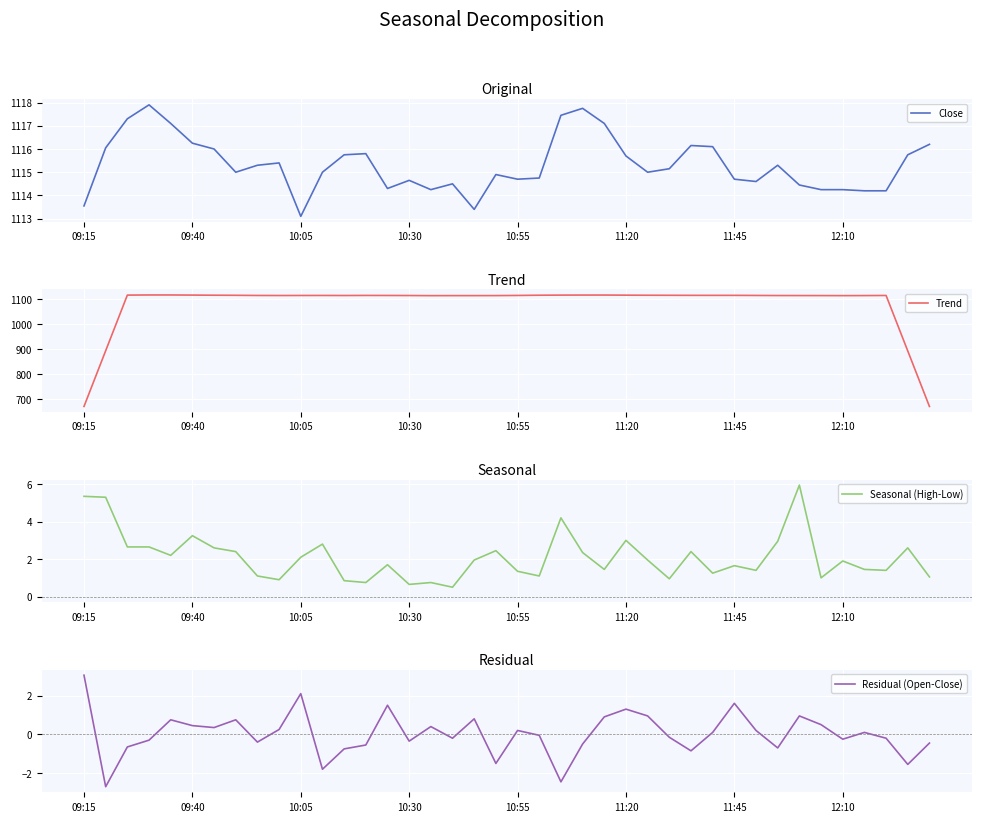

Which has a higher value, 37 or 19?

19